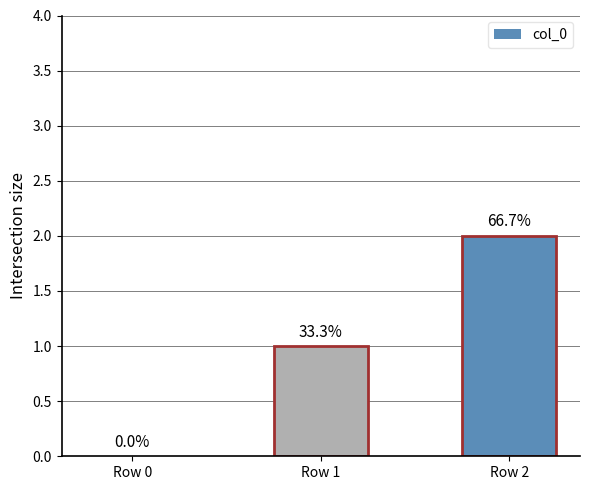

Rank the categories by value from lowest to highest.

Row 0, Row 1, Row 2